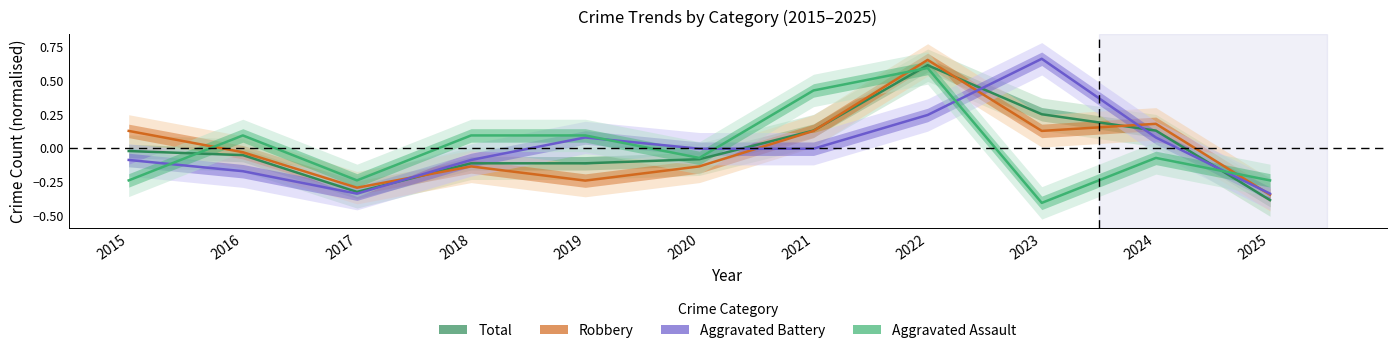

Where is the first local minimum for Robbery?

2017